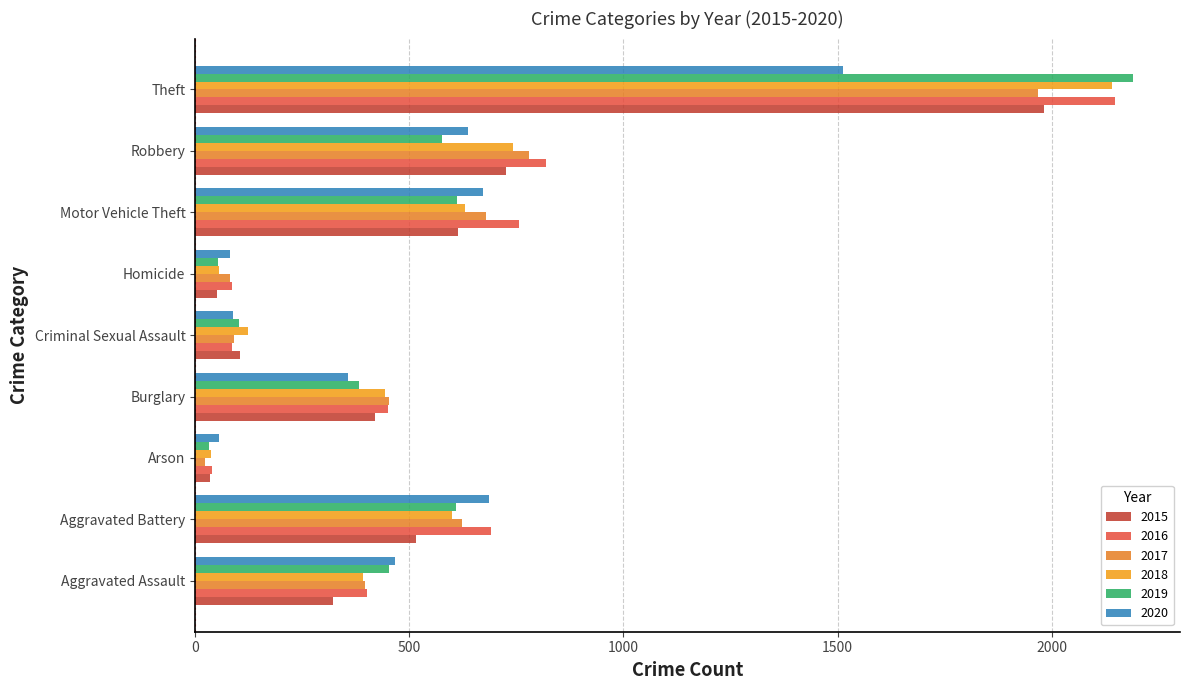

At which category is the sum across all series the highest?

Theft